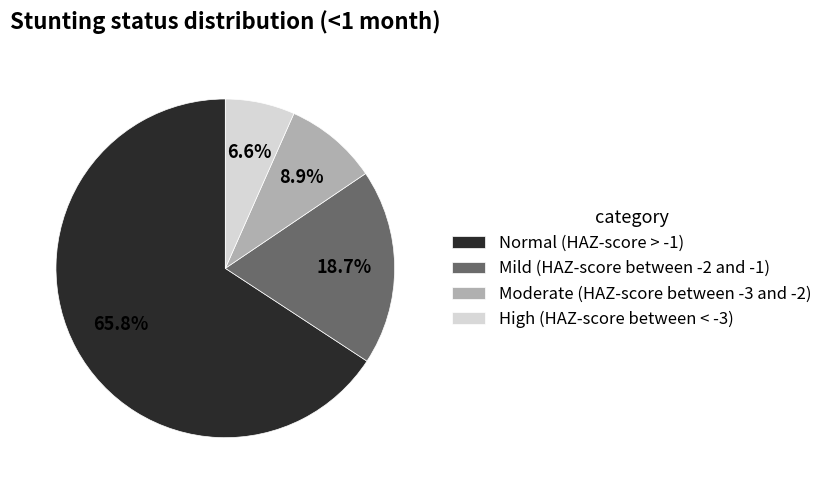

Which category accounts for the majority?

Normal (HAZ-score > -1)